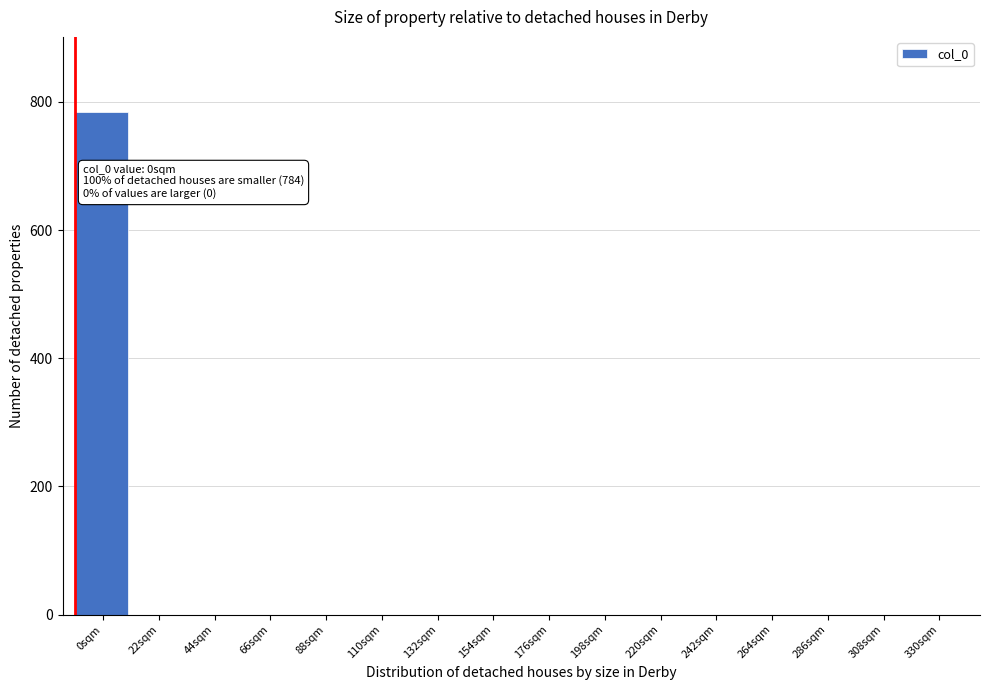

Reading left to right, transcribe all the data shown in this chart.

0sqm=784	22sqm=0	44sqm=0	66sqm=0	88sqm=0	110sqm=0	132sqm=0	154sqm=0	176sqm=0	198sqm=0	220sqm=0	242sqm=0	264sqm=0	286sqm=0	308sqm=0	330sqm=0